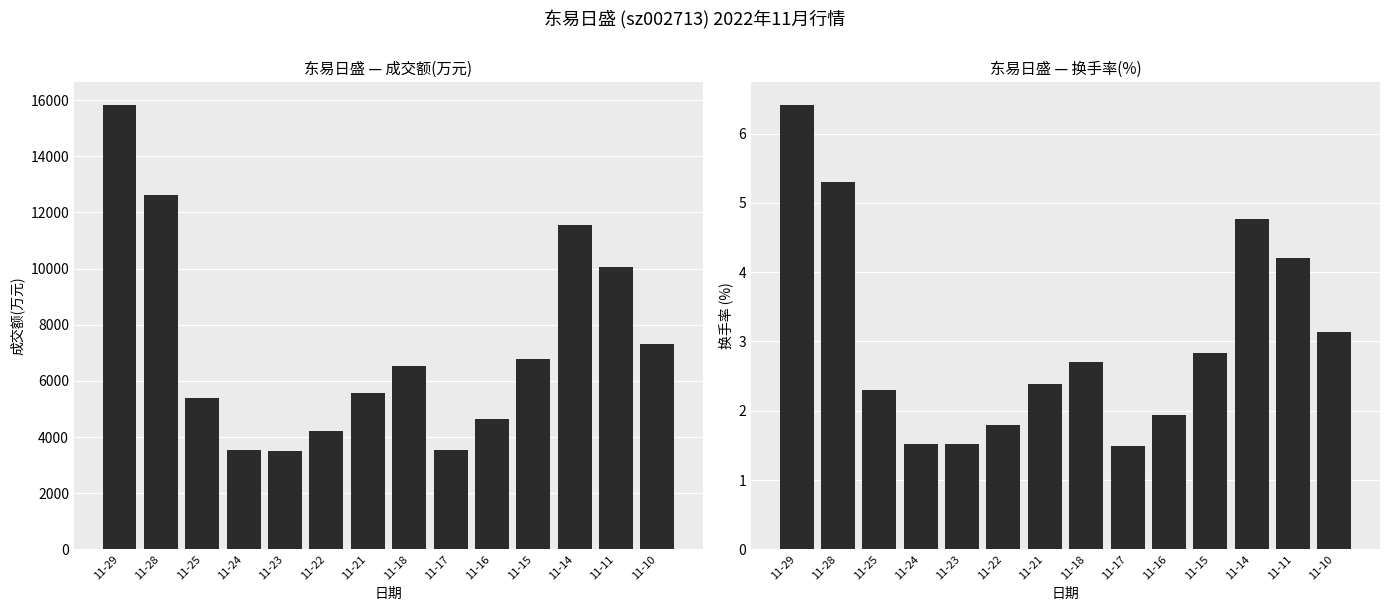

How many bars are there in total?

28